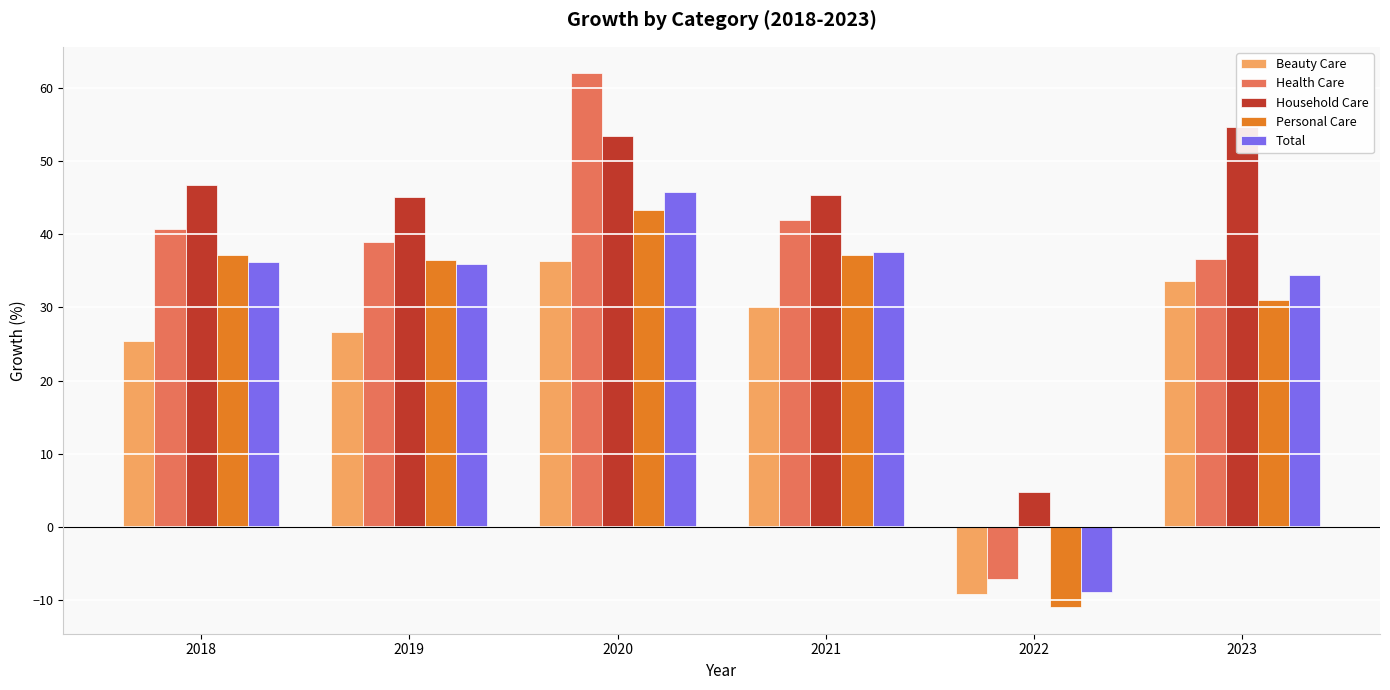

How many values in Health Care are below zero?

1